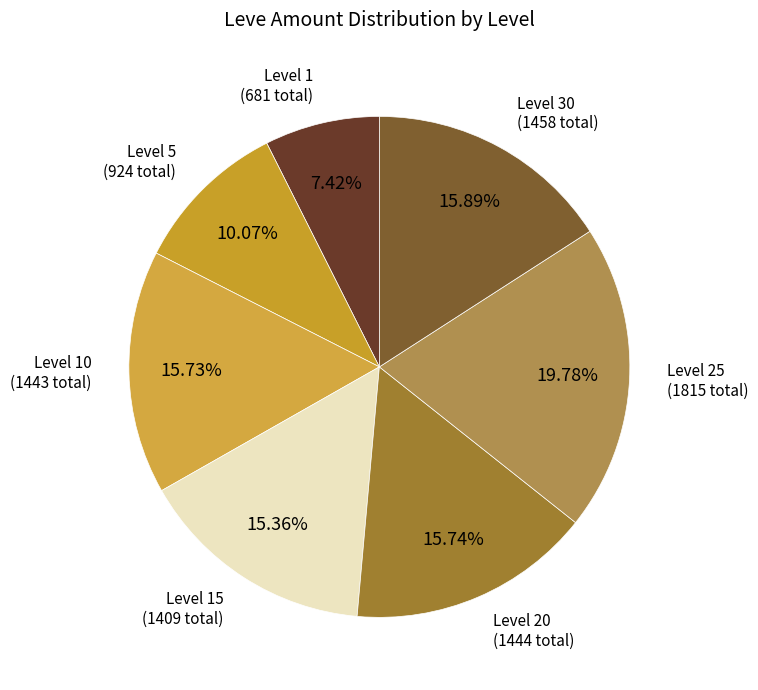

Which slice is the smallest?

Level 1